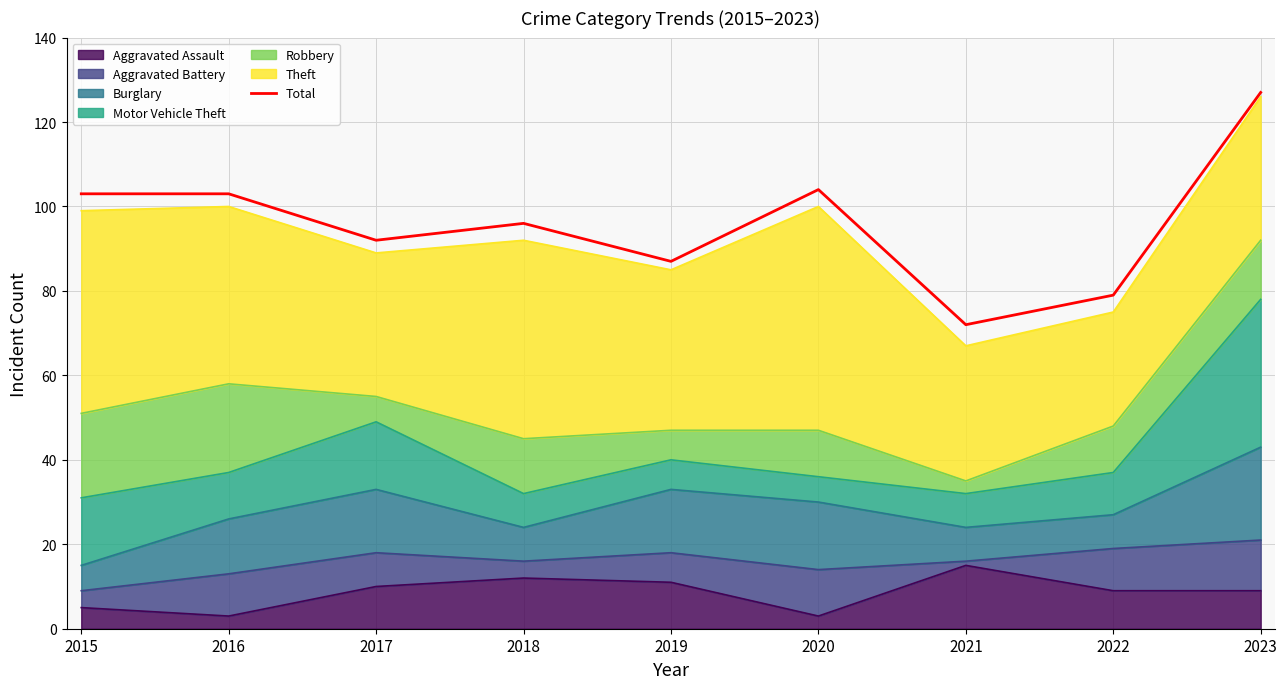

The chart shows a value of 79 at 2022. True or false?

True